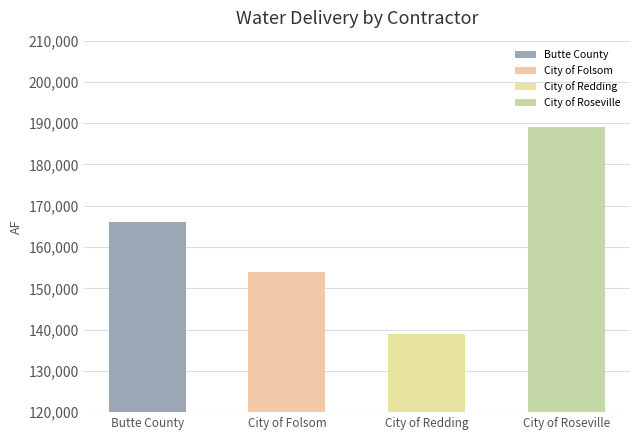

Reading left to right, extract all data points from this chart.

Butte County=166000	City of Folsom=154000	City of Redding=139000	City of Roseville=189000